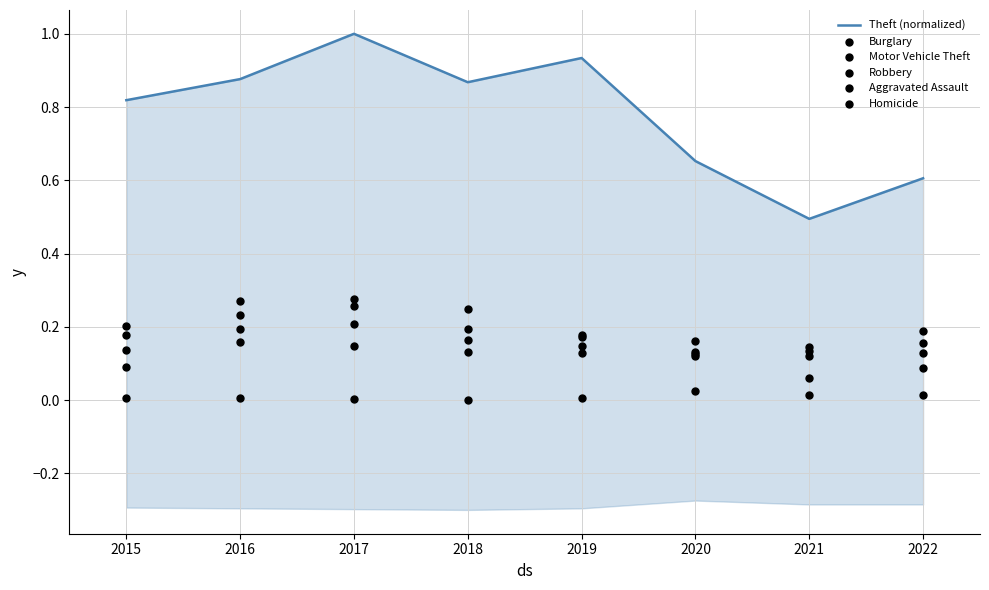

At how many categories does at least one series exceed 0?

8